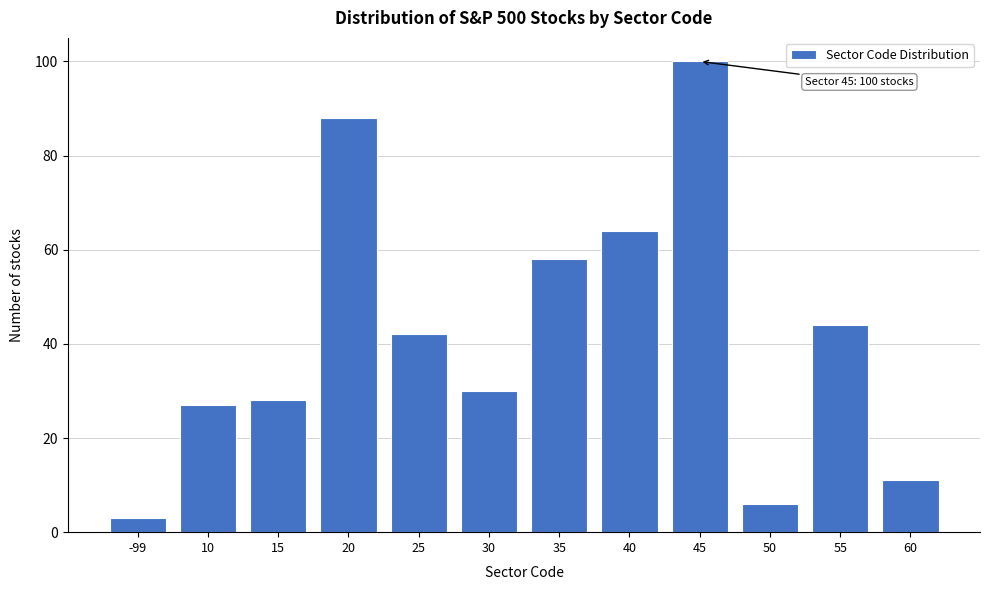

Reading left to right, extract all data points from this chart.

3	27	28	88	42	30	58	64	100	6	44	11